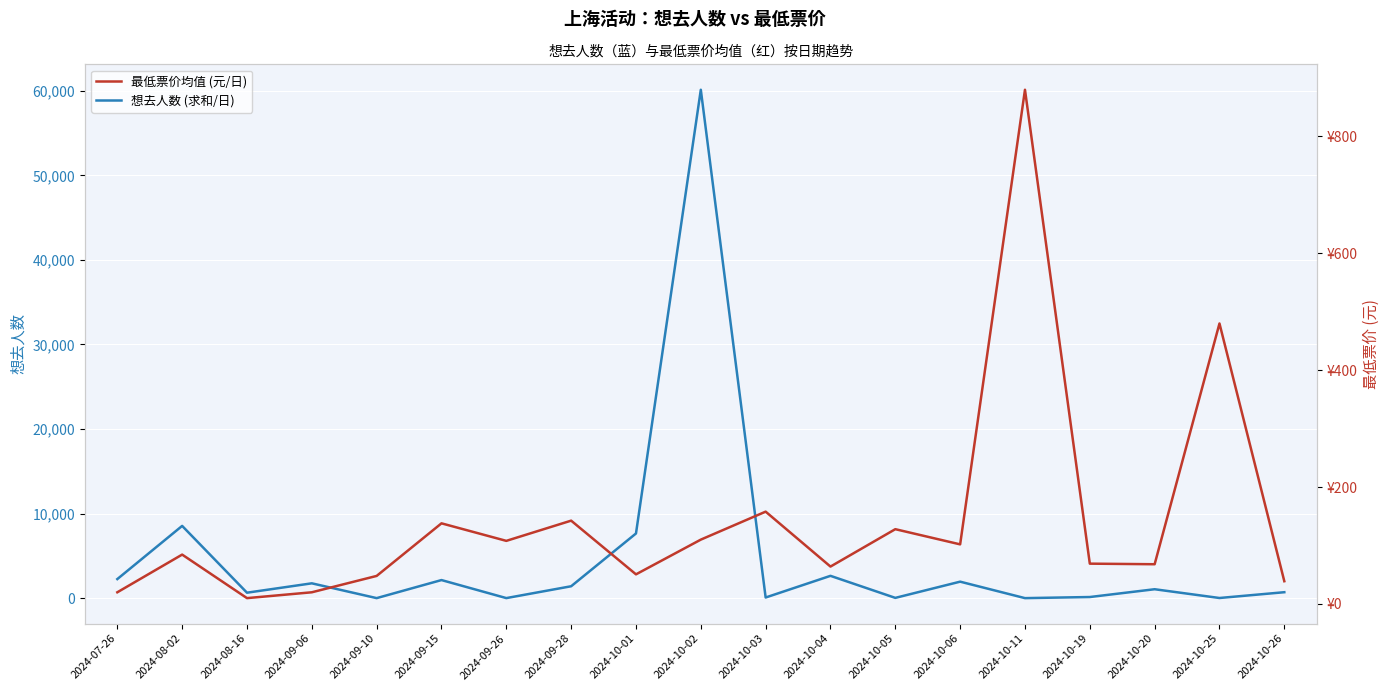

What position from the left is 2024-10-01?

9